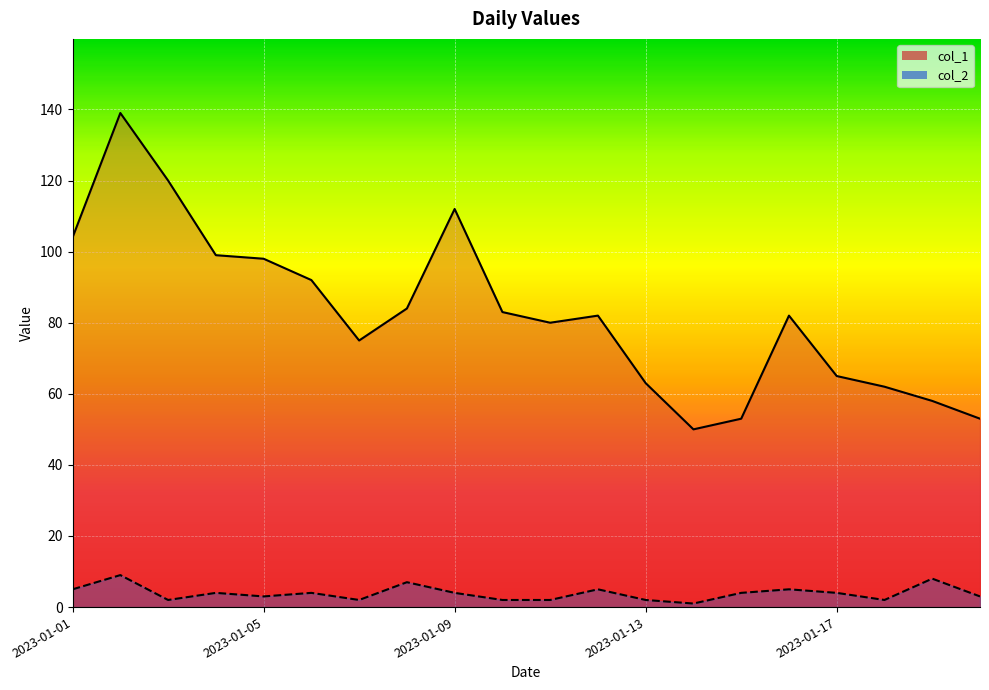

In col_1, how many points are lower than both neighbors (excluding endpoints)?

3